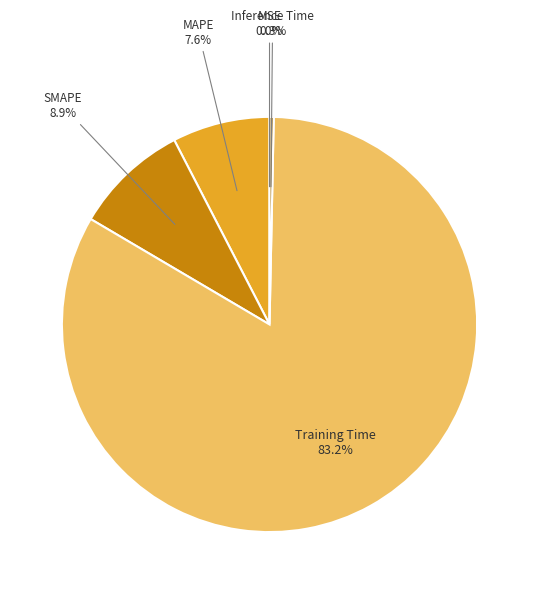

Which slice represents more than half of the pie?

Training Time